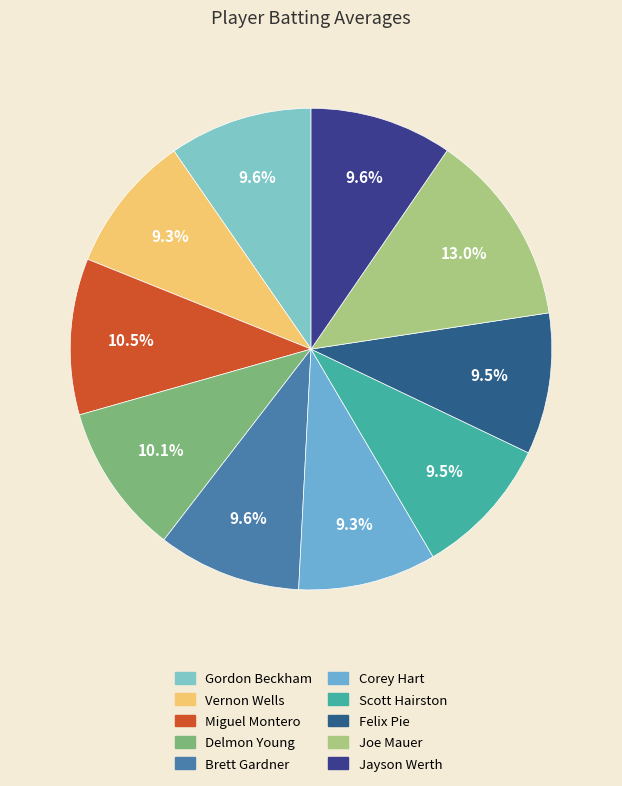

Is there a majority slice in this chart?

No